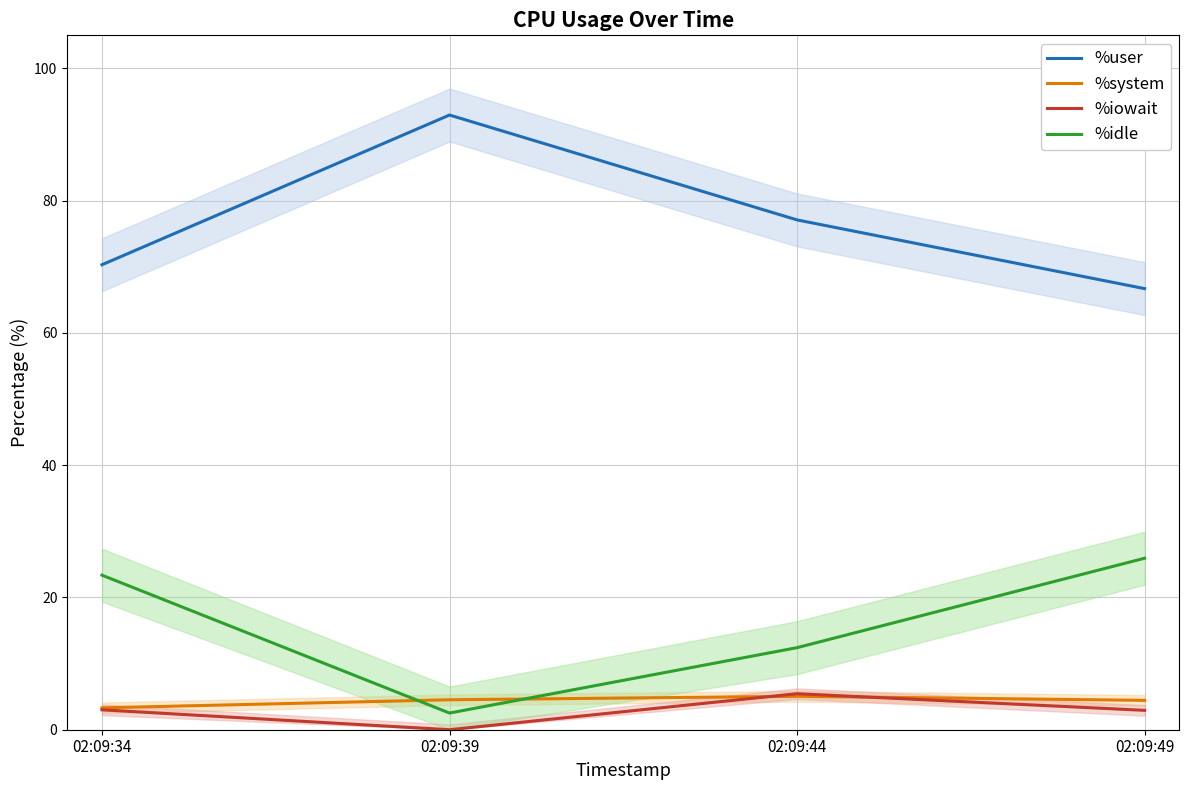

Where is the first local maximum for %user?

02:09:39